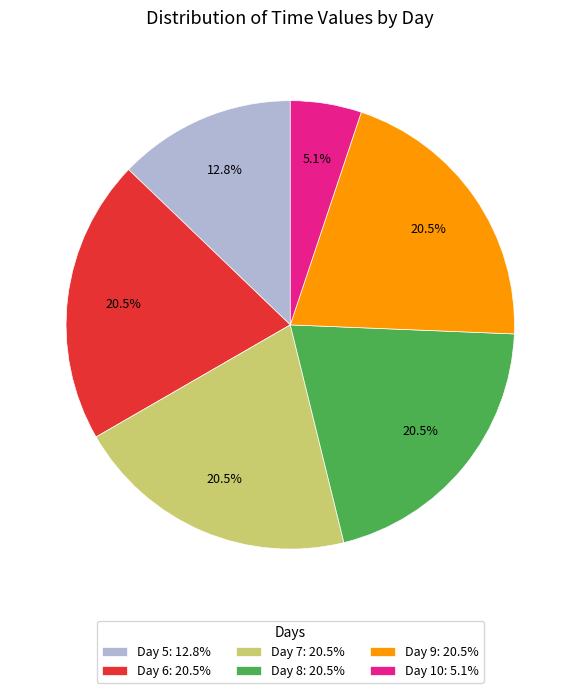

What is the ratio of the value at Day 5: 12.8% to the value at Day 9: 20.5%?

0.6